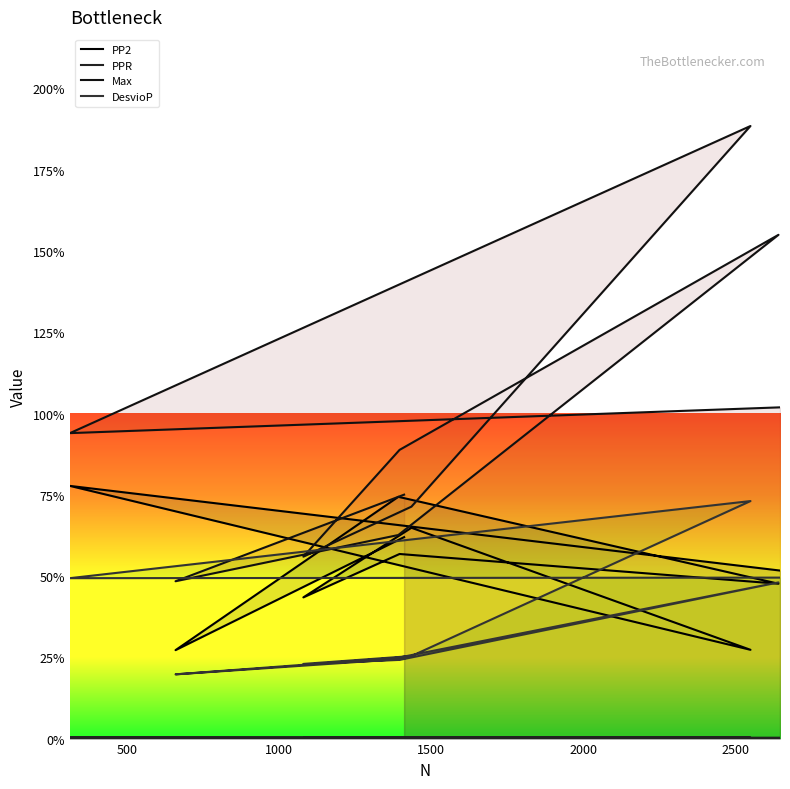

Reading right to left, extract all data points from this chart.

PP2: 0.5	0.8	0.3	0.6	0.4	0.6	0.5	0.7	0.3	0.6
PPR: 0.0	0.0	0.0	0.0	0.0	0.0	0.0	0.0	0.0	0.0
Max: 1.0	0.9	1.9	0.7	0.6	0.9	1.5	0.6	0.5	0.8
DesvioP: 0.5	0.5	0.7	0.3	0.2	0.2	0.5	0.2	0.2	0.2